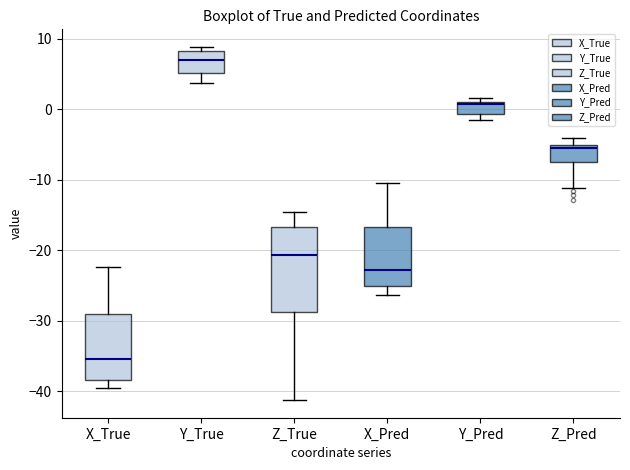

Where is the upper edge of the box for Y_Pred on the y-axis? The values are not printed on the chart, so give them approximately, as read against the axis.

1